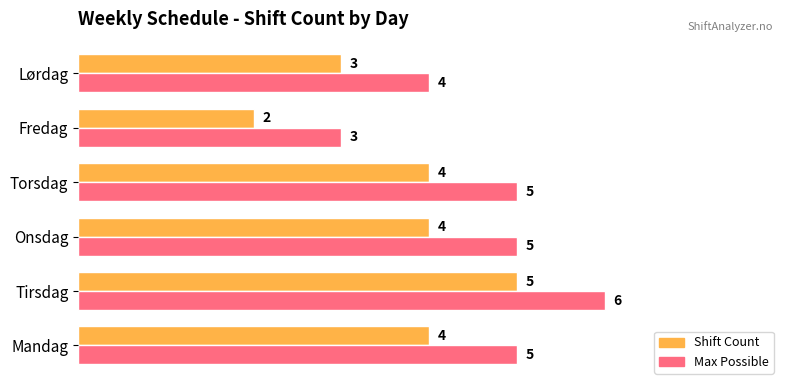

What is the difference between the maximum and minimum values in the Shift Count series?

3